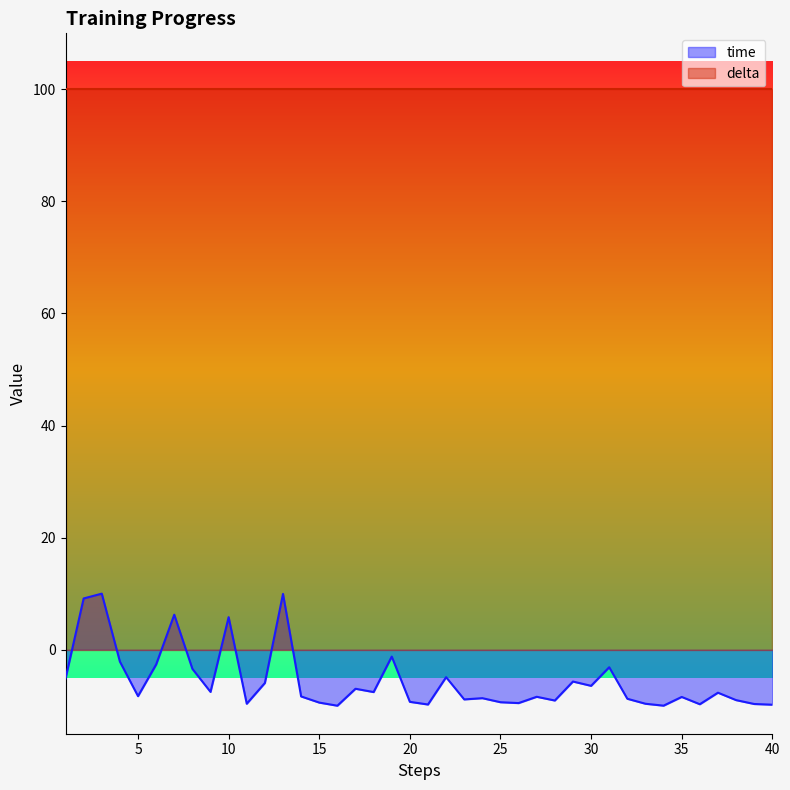

How many data points are above -8?

19